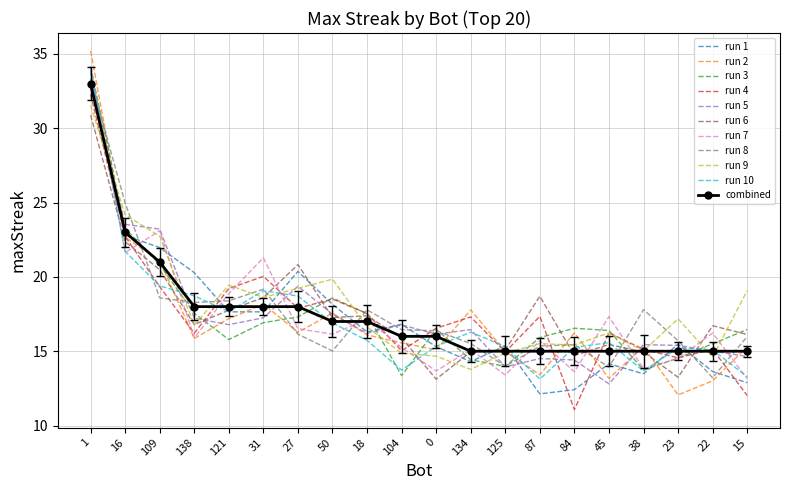

What position from the right is 1?

20